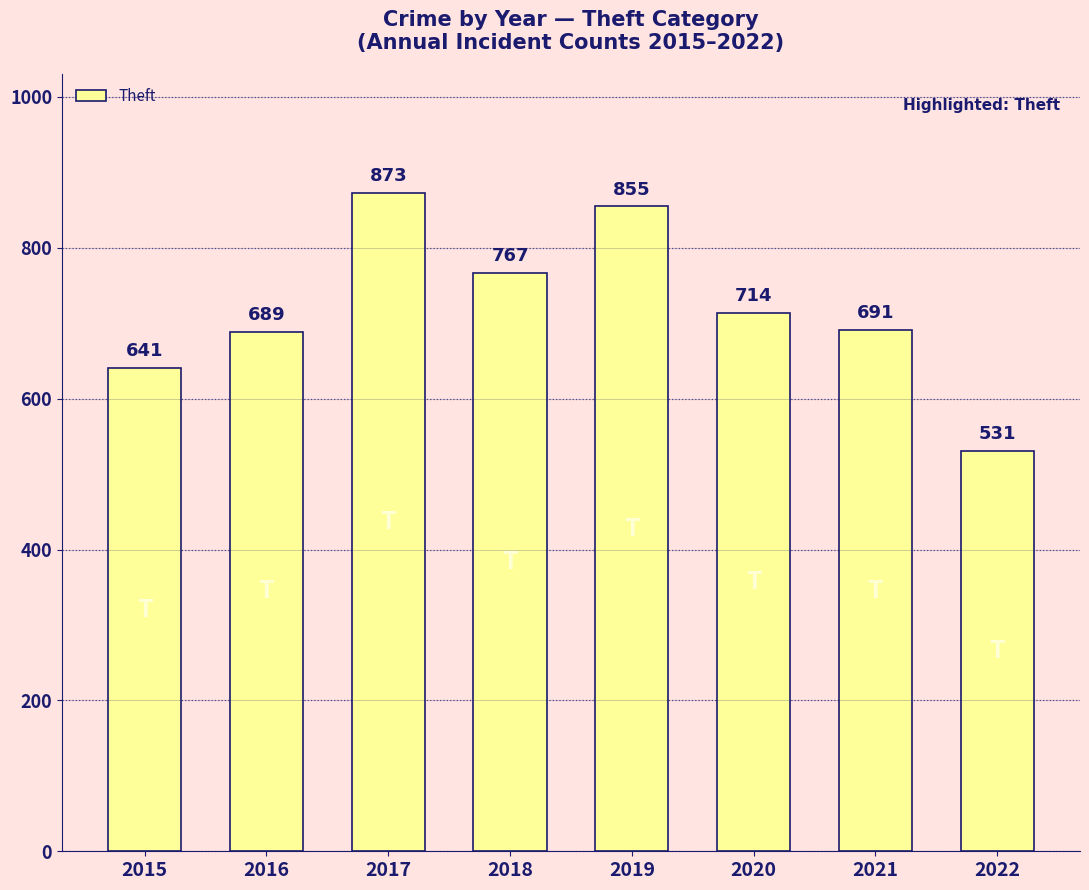

Where does the data first go above 714?

2017